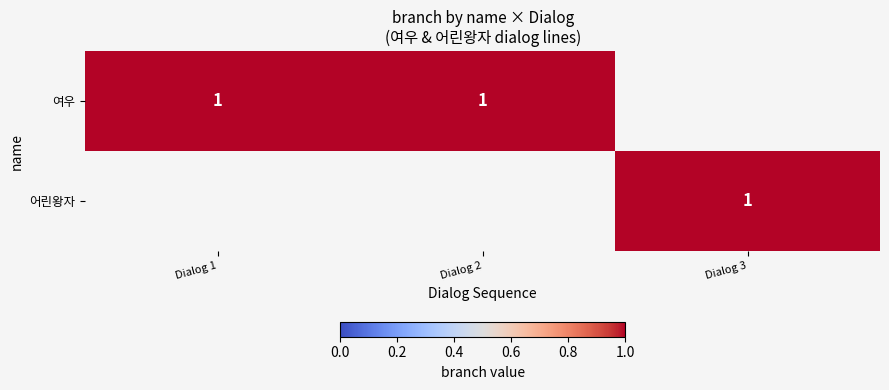

The value of 여우 at Dialog 1 is 2. True or false?

False